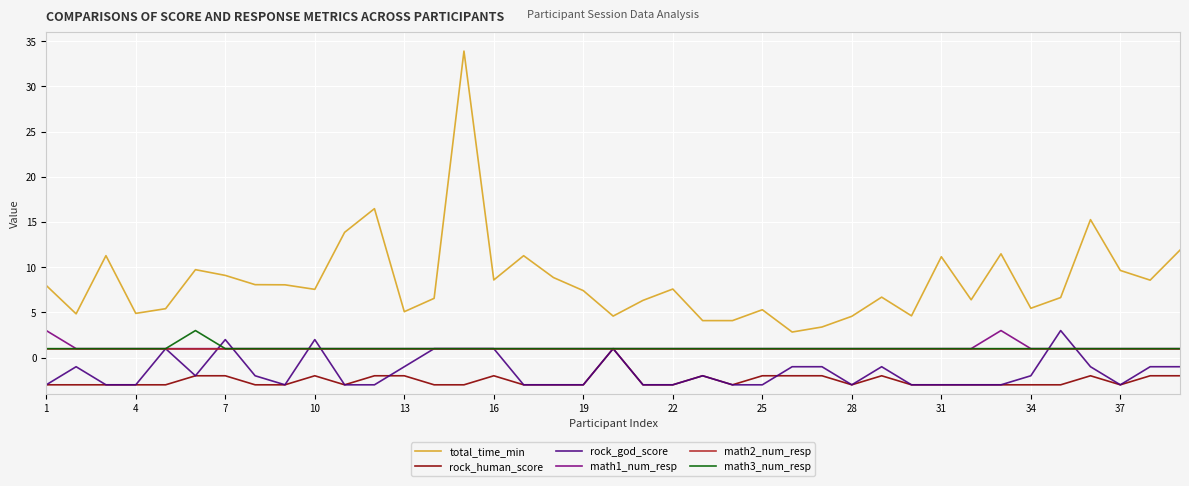

What is the maximum value for math1_num_resp?

3.0